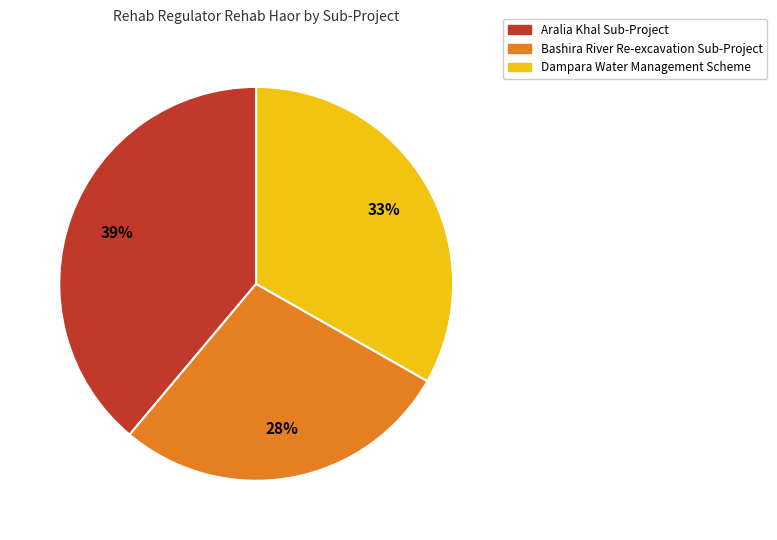

Does any single category account for the majority?

No